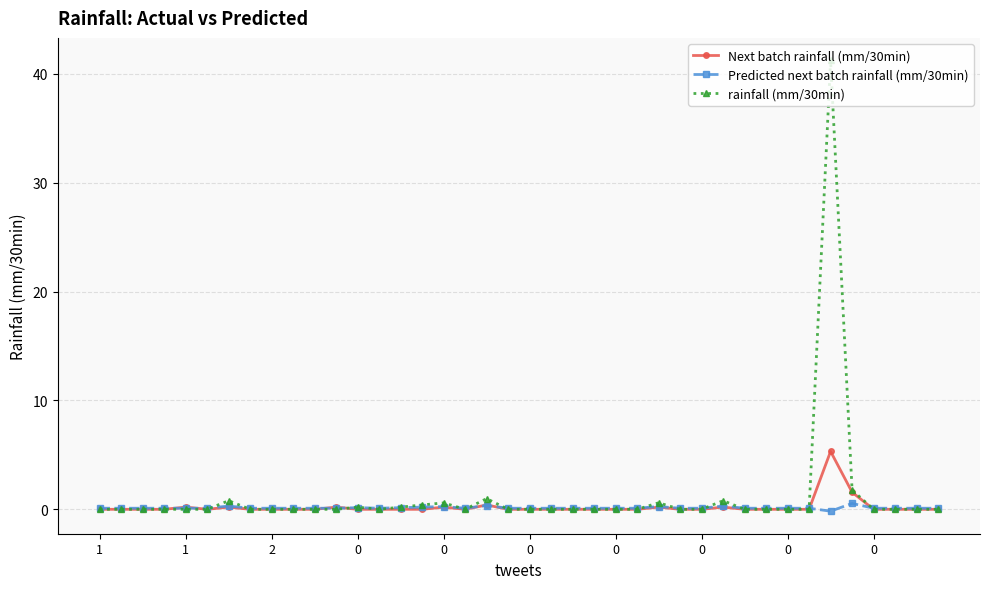

How many Predicted next batch rainfall (mm/30min) values are between 0 and 1?

39